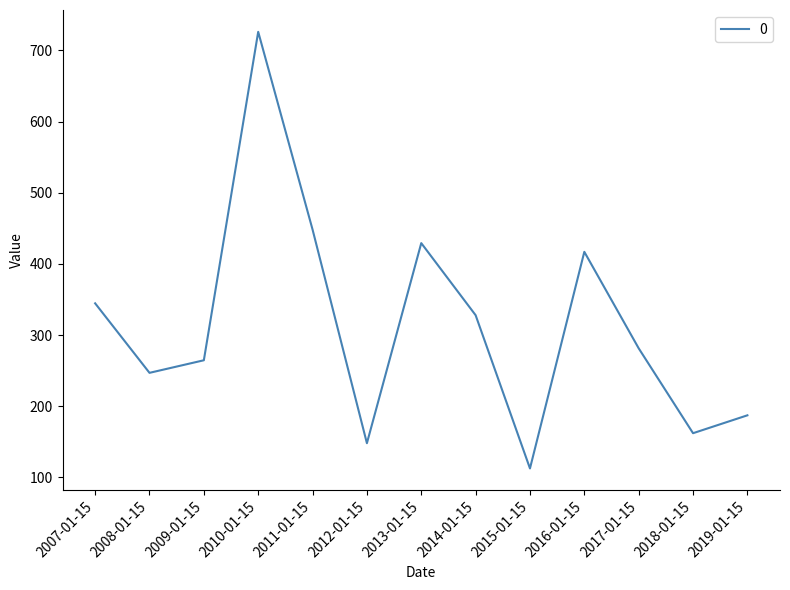

Is it true that the value at 2008-01-15 is 401.6?

False